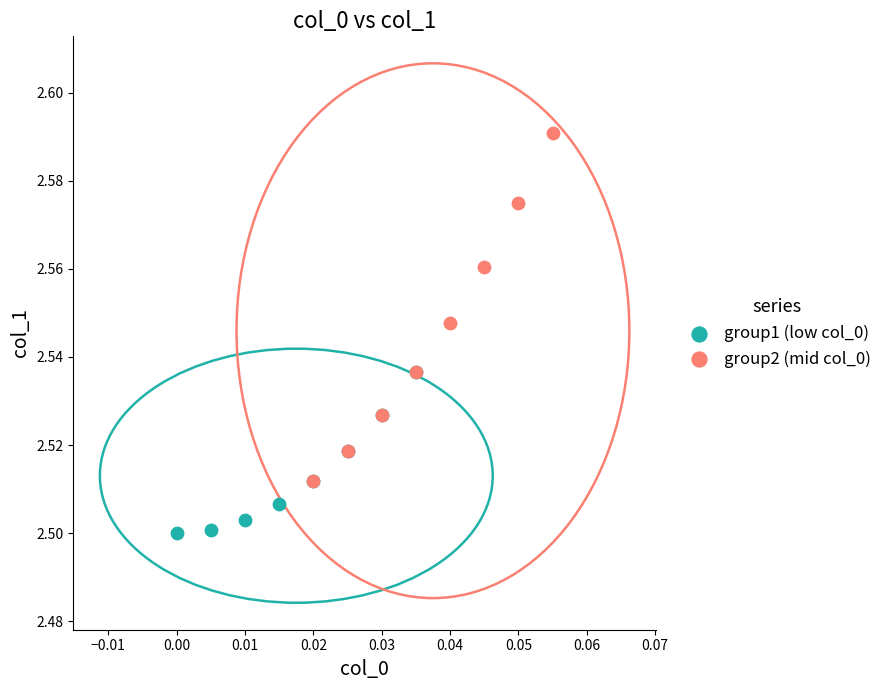

Which series has the widest spread of Y values?

group2 (mid col_0)